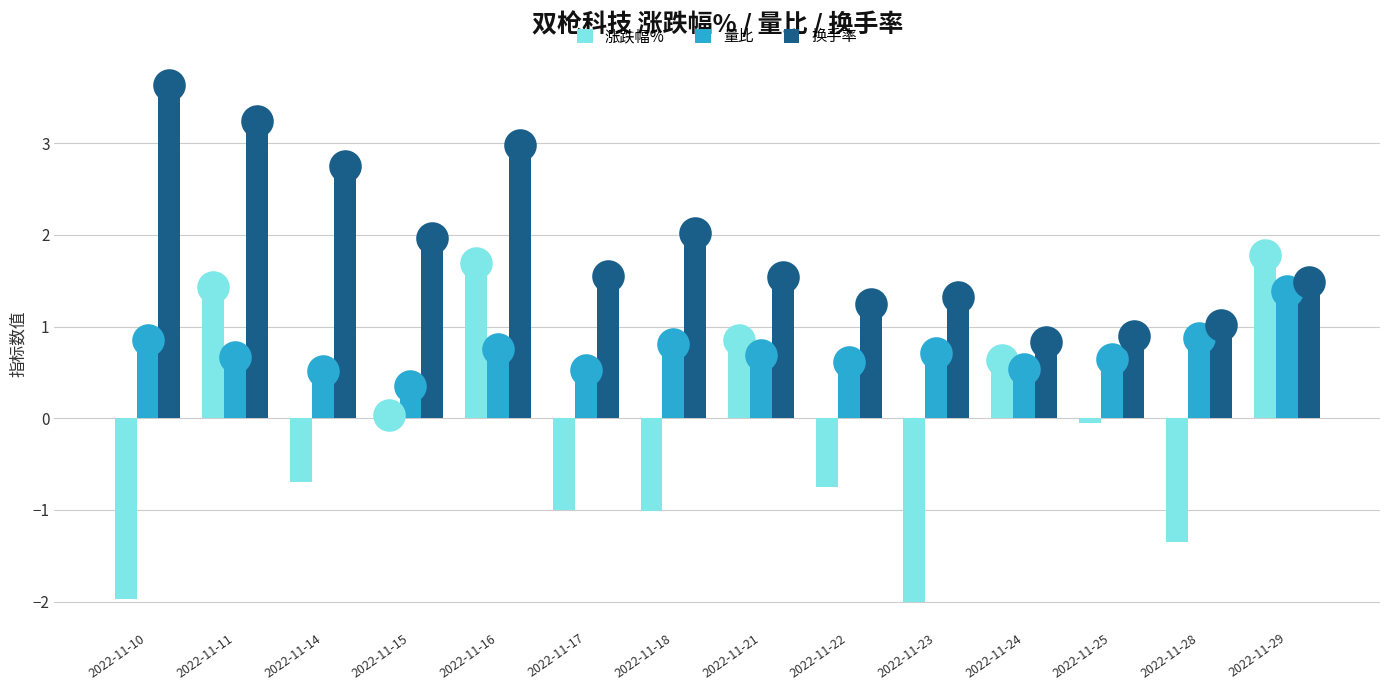

Is the value of 换手率 at 2022-11-23 greater than the value of 涨跌幅% at 2022-11-16?

No